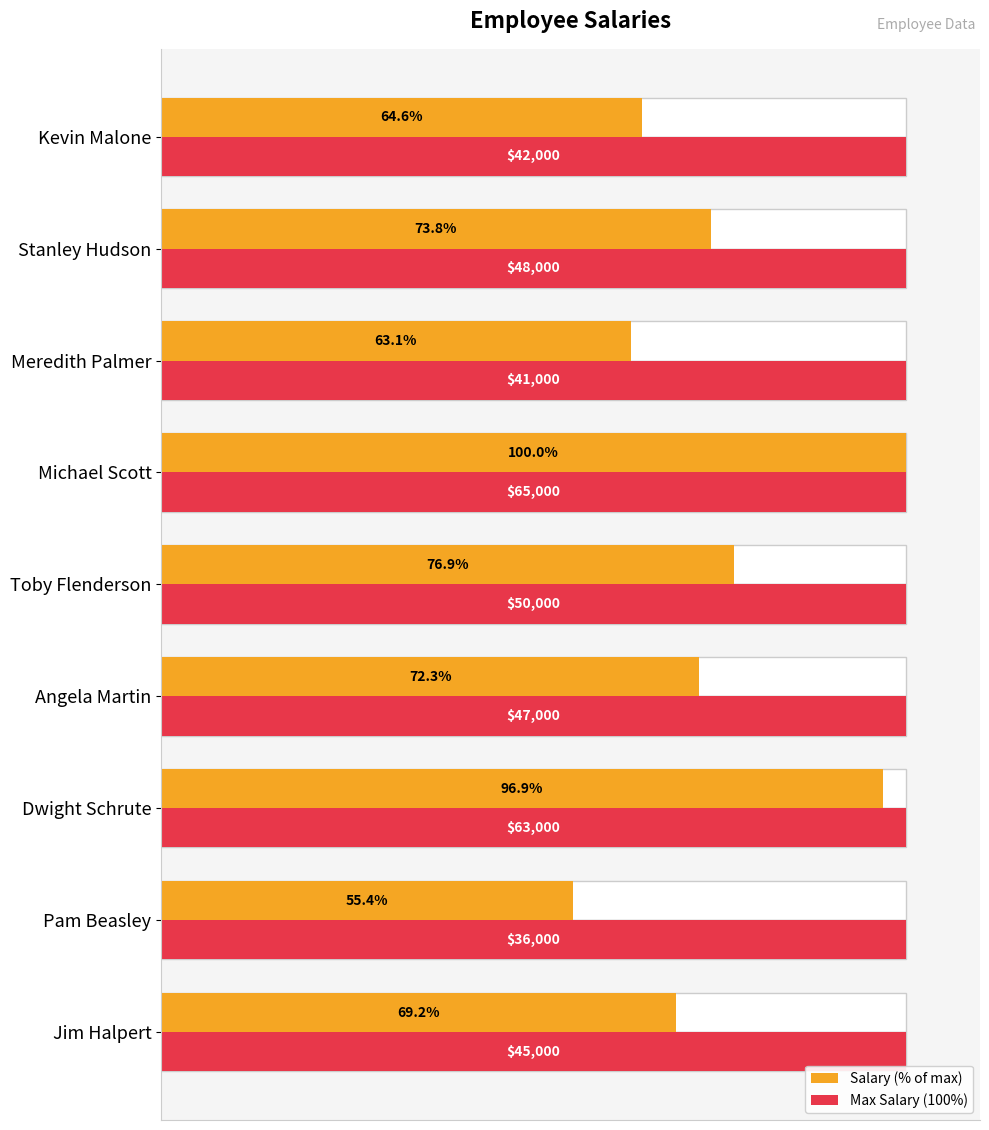

Is it true that Salary (% of max) equals 73.8 at Stanley Hudson?

True